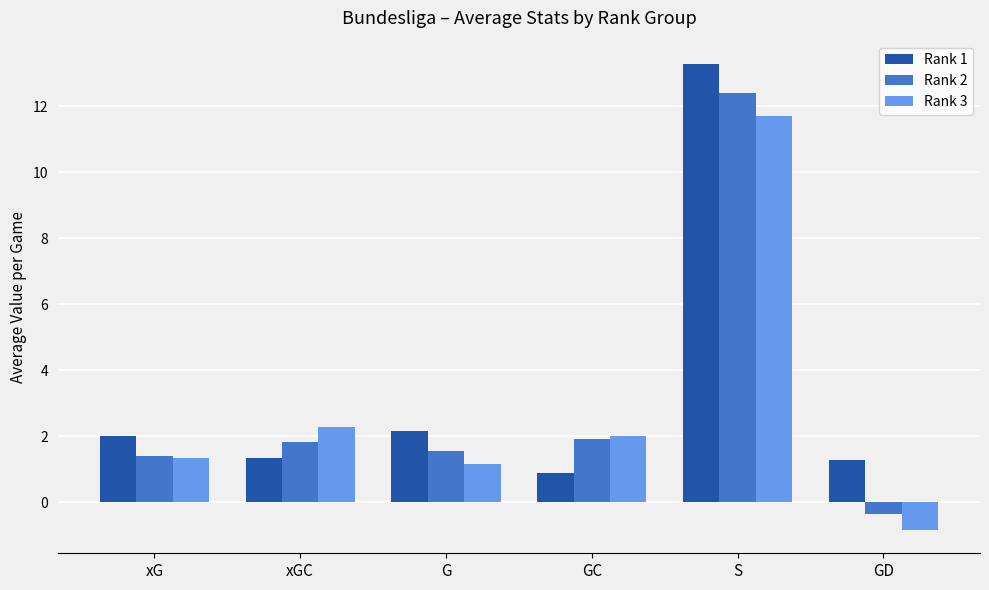

Are the bars horizontal?

No